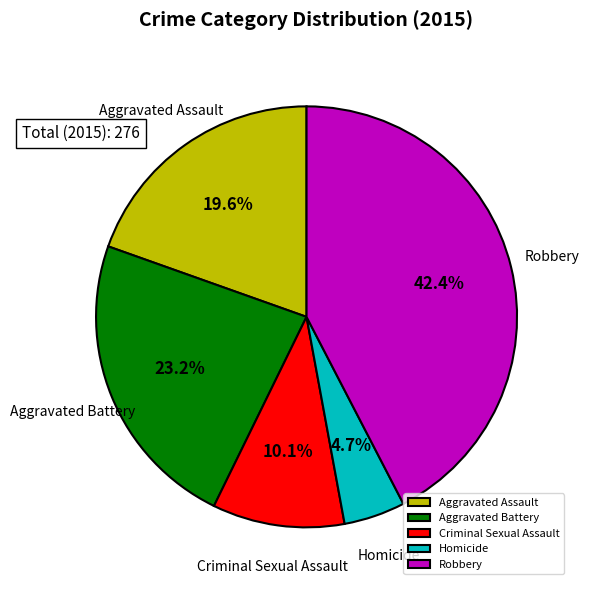

The Robbery slice represents 29% of the pie. True or false?

False